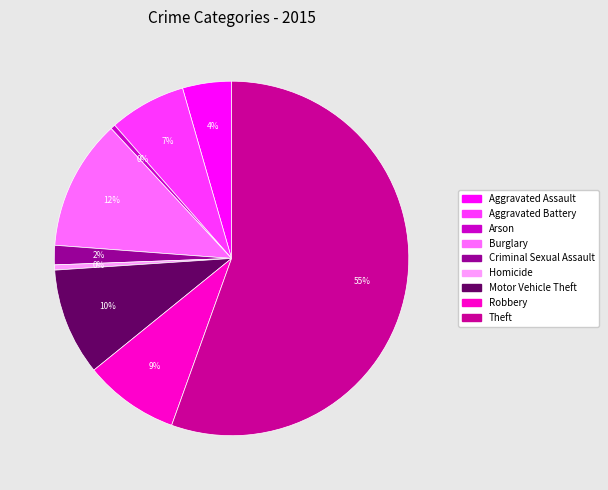

To the nearest percent, what is the average slice percentage?

11%